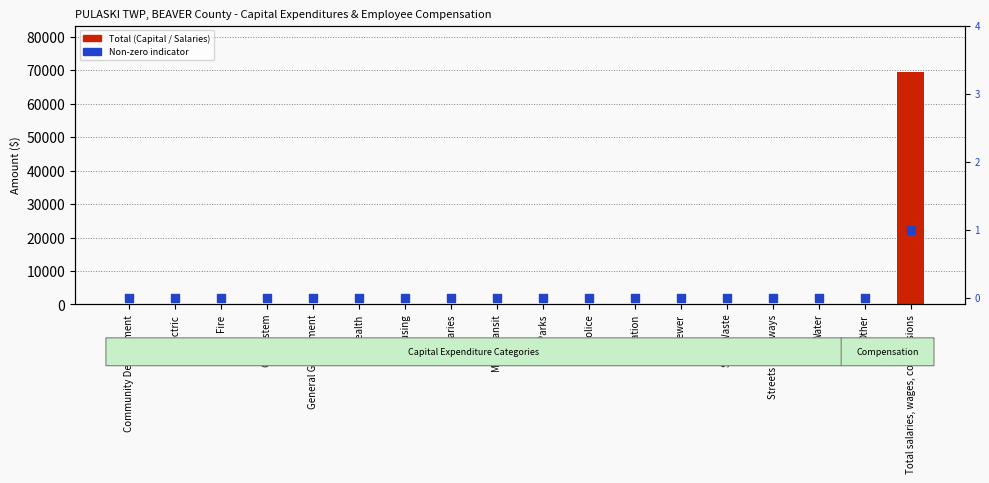

Which series reaches the minimum Y coordinate?

Total Capital / Compensation